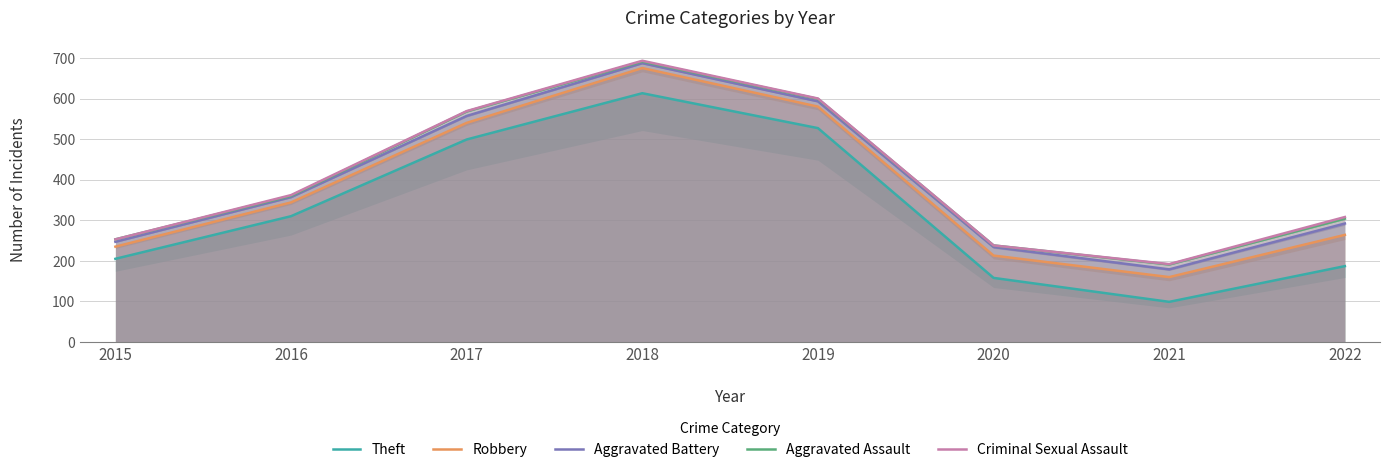

How many data points in Criminal Sexual Assault are above 362?

3